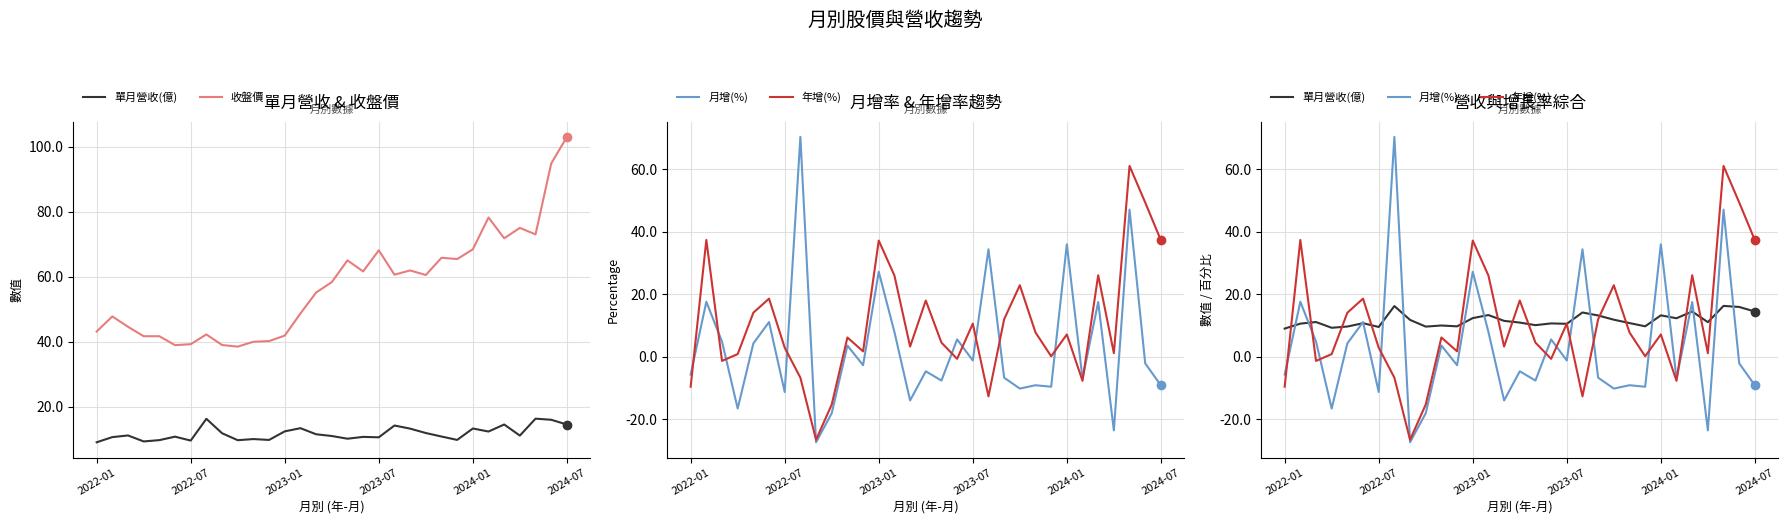

Where does the 收盤價 series first go above 58?

15